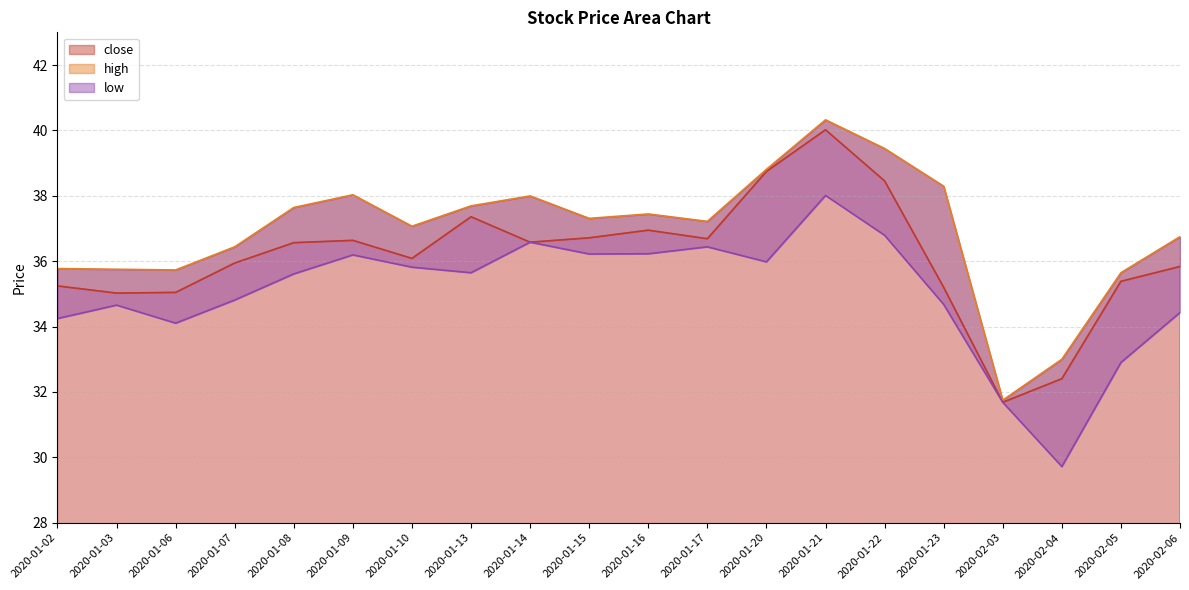

Rank the series by their average value, from lowest to highest.

low, close, high